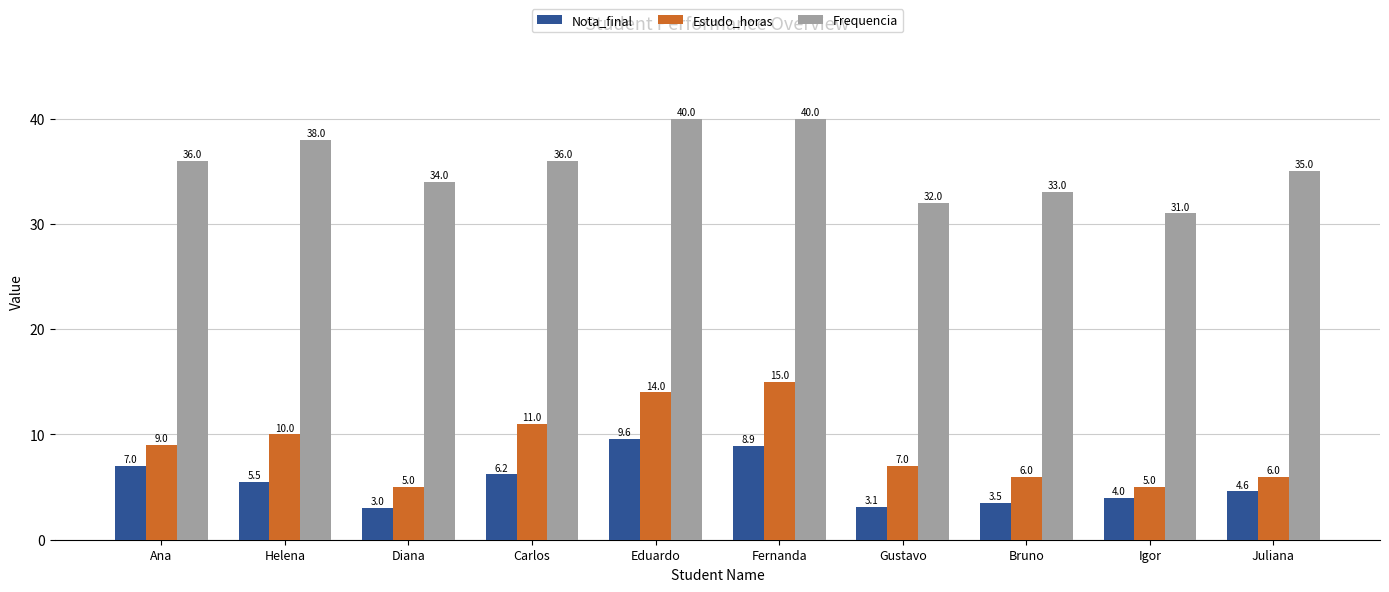

What is the average value of the Estudo_horas series?

8.8